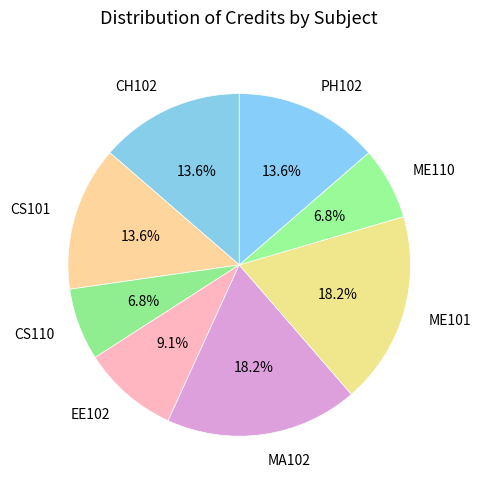

Does EE102 represent more than half of the total?

No